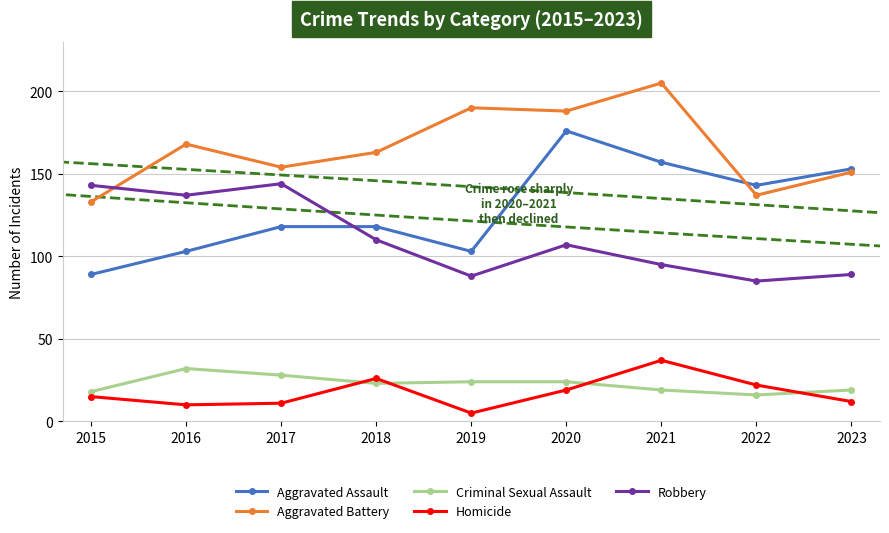

What is the difference between the highest and lowest values at 2020?

169